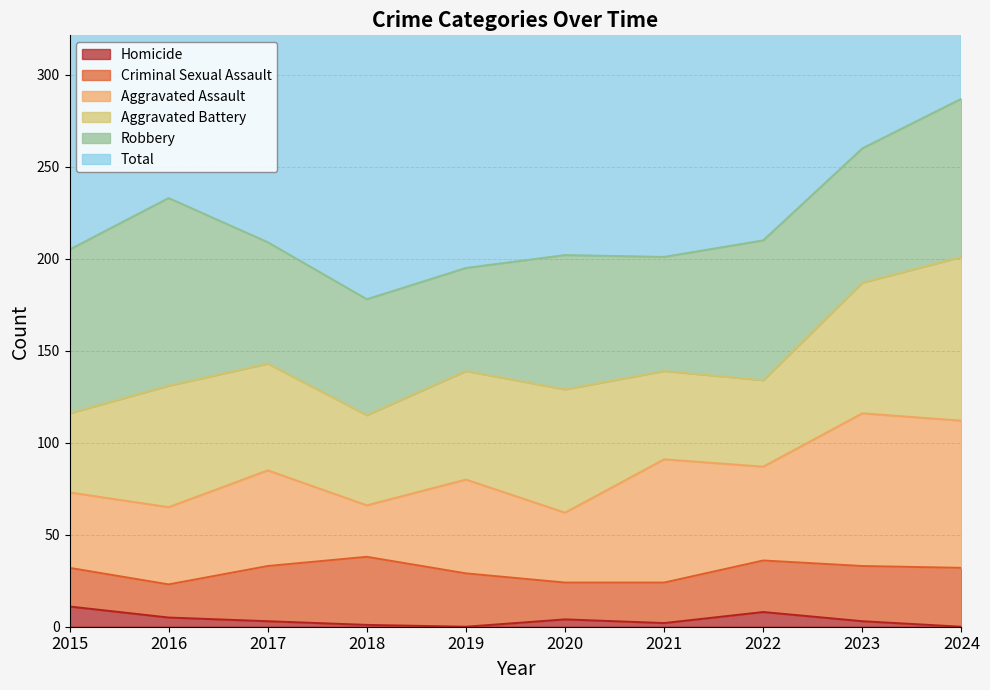

At which label is Aggravated Battery closest to 66?

2016